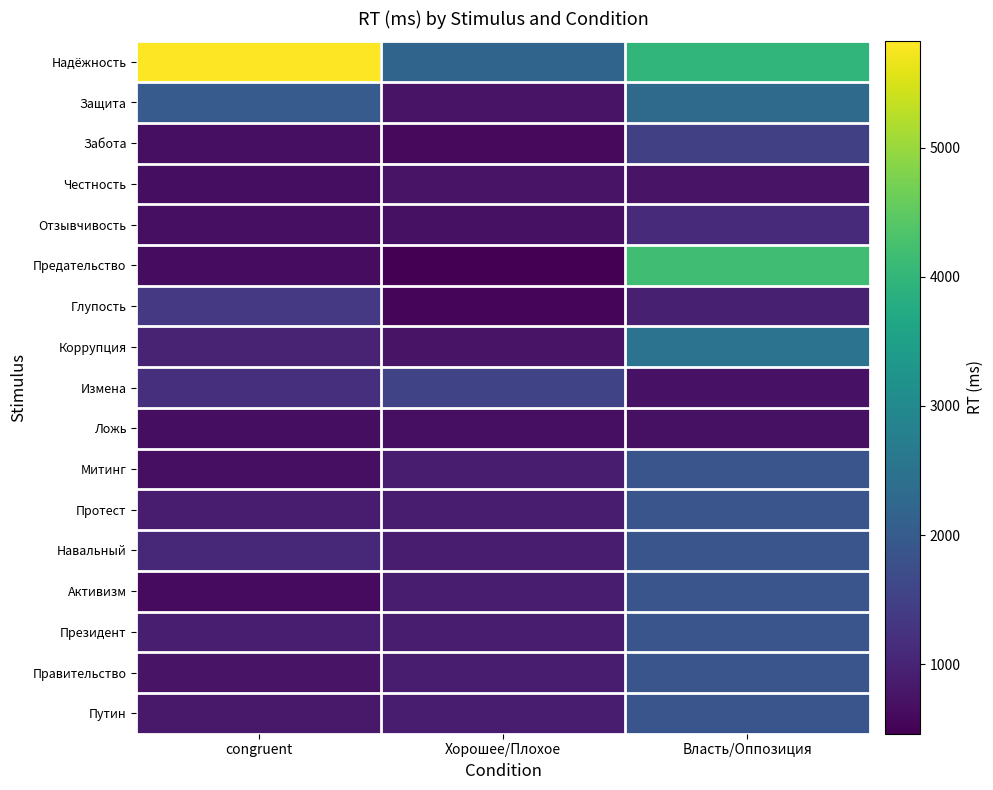

At congruent, list the series in order from largest to smallest.

Надёжность, Защита, Глупость, Измена, Навальный, Коррупция, Президент, Протест, Путин, Правительство, Забота, Митинг, Отзывчивость, Ложь, Честность, Предательство, Активизм